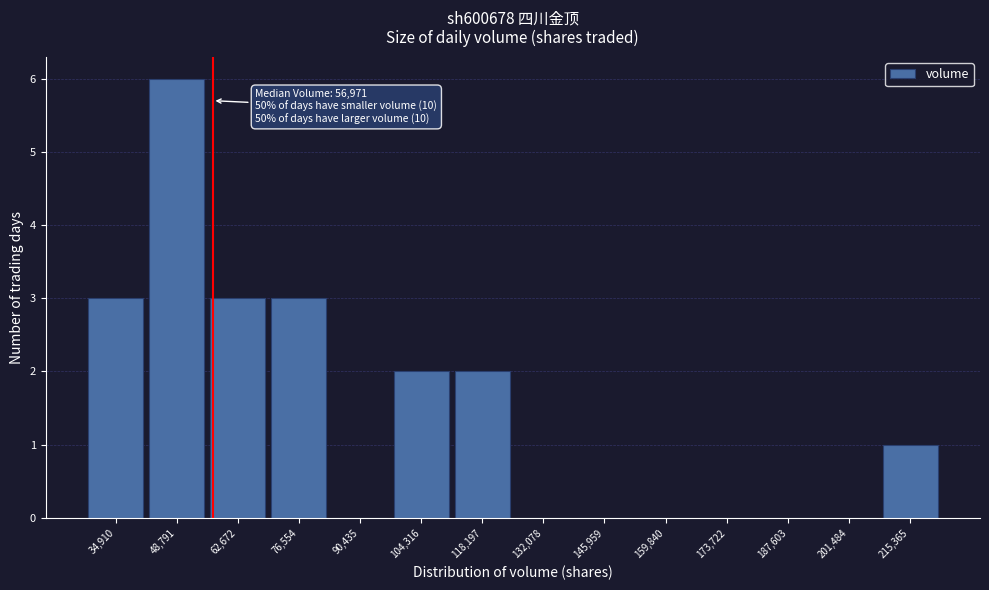

Over which range of the x-axis is the bar tallest?

42000 to 56000